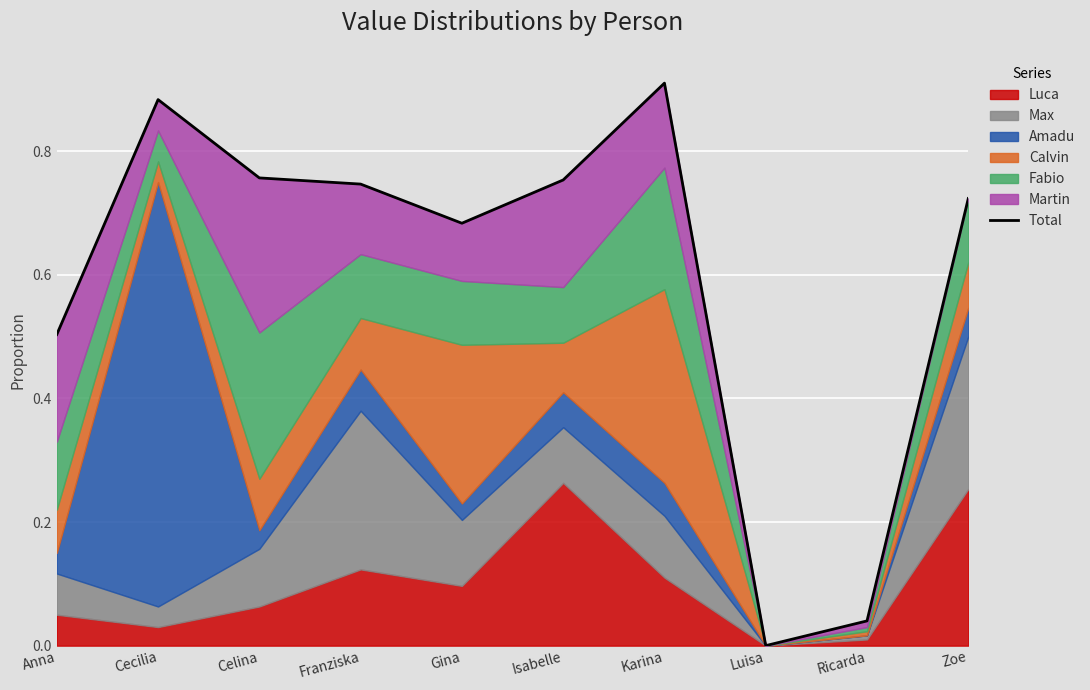

List the labels in order of value, smallest first.

Luisa, Ricarda, Anna, Gina, Zoe, Franziska, Isabelle, Celina, Cecilia, Karina